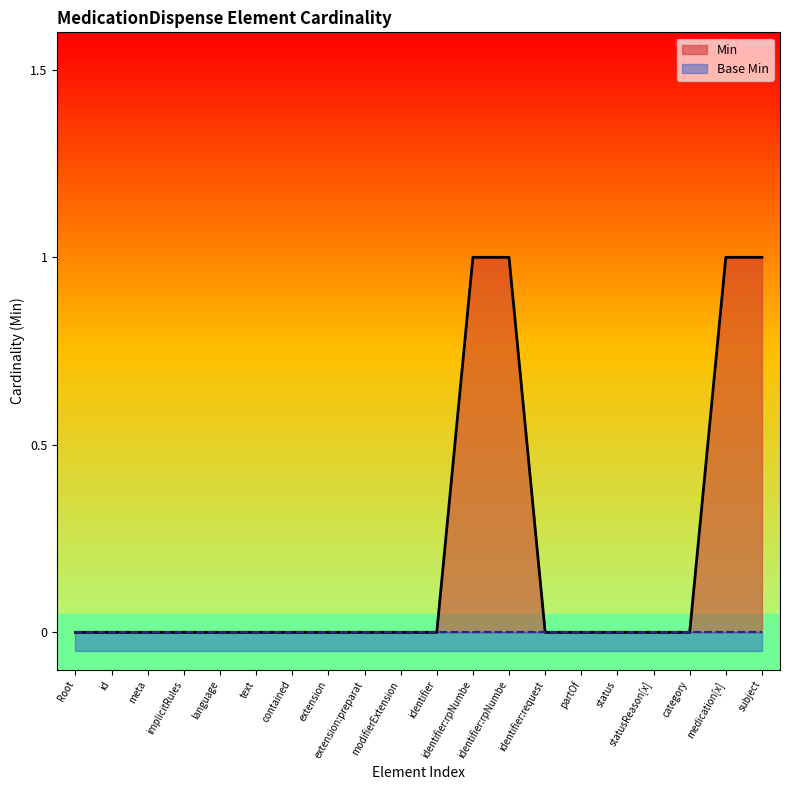

What is the sum of all values?

4